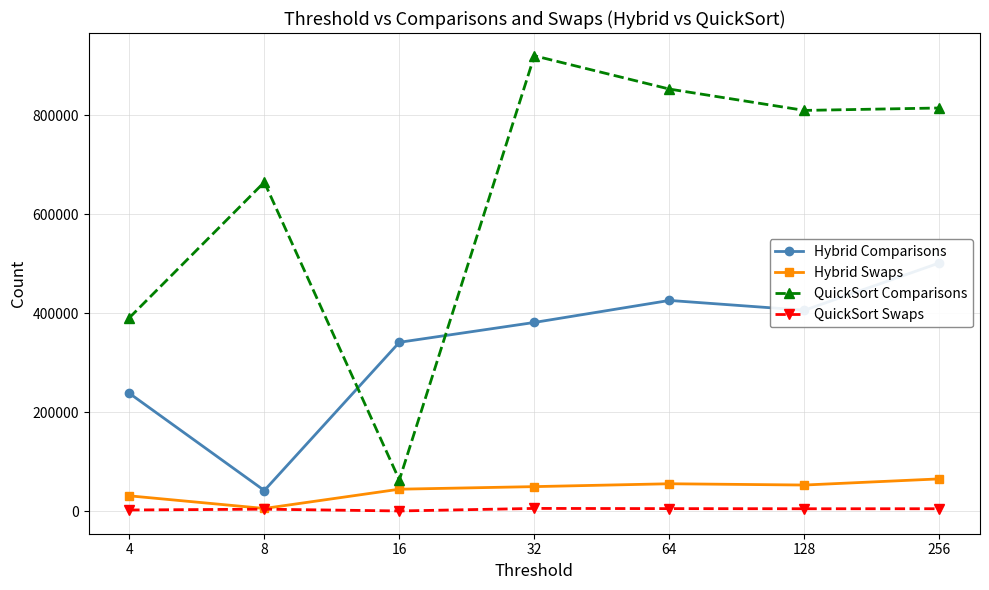

True or false: Hybrid Comparisons and QuickSort Swaps cross at least once.

False